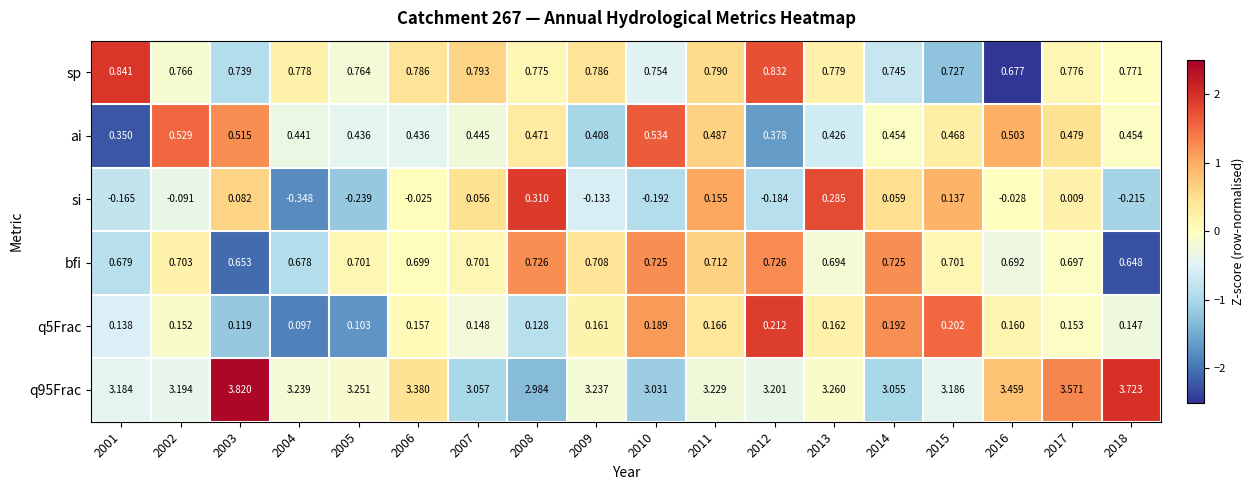

How many values in the si series exceed 0?

8